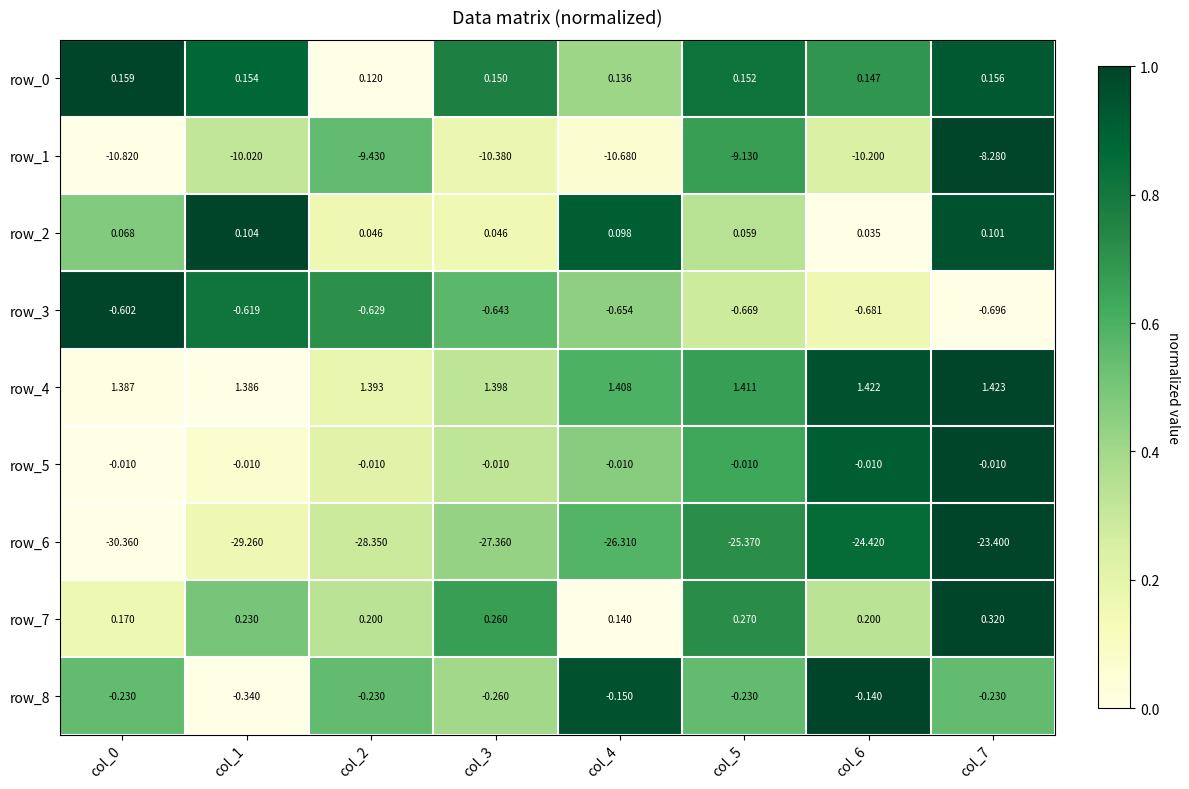

Is the value of row_0 at col_3 greater than the value of row_8 at col_2?

Yes